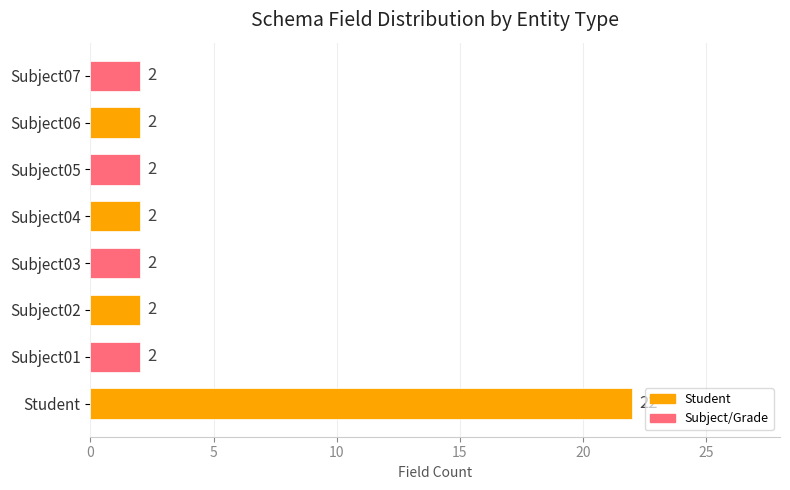

What is the sum of all values?

36